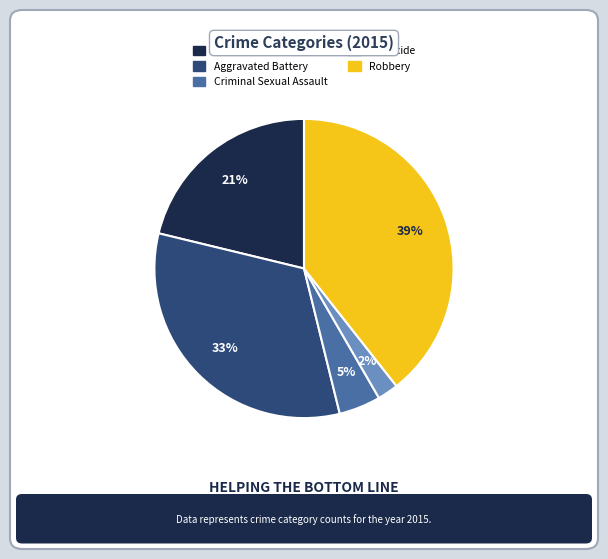

Between Aggravated Battery and Aggravated Assault, which is larger?

Aggravated Battery